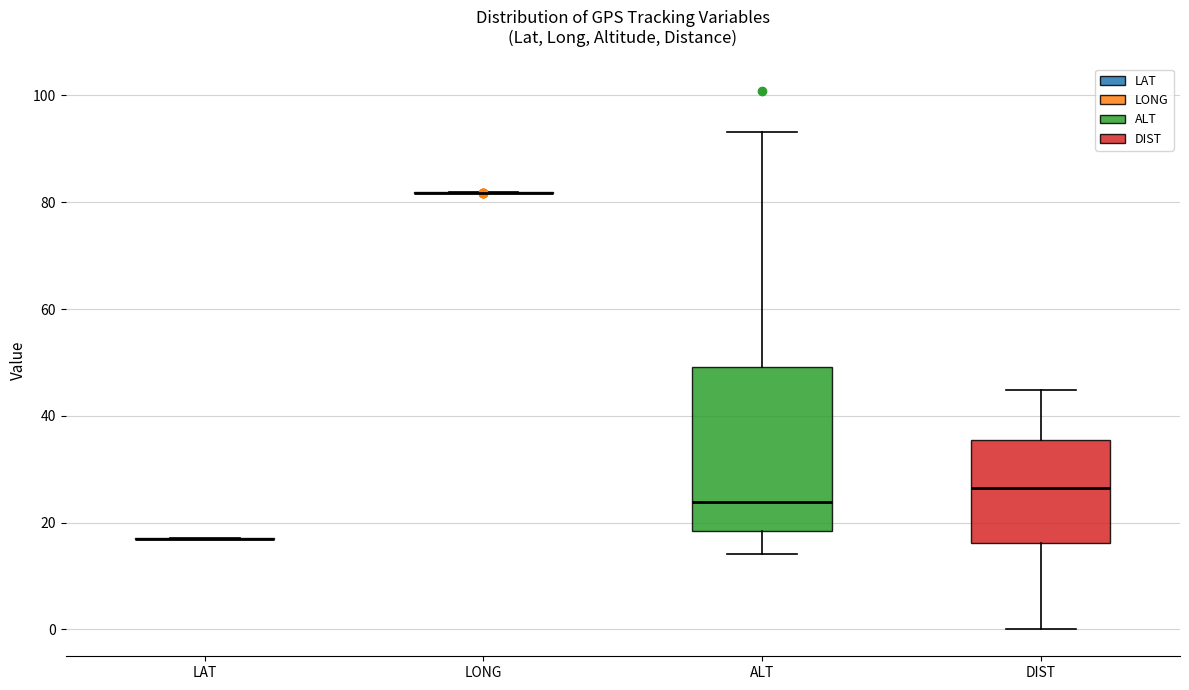

Reading left to right, transcribe this box plot: for each box, give where its median line is, the range the box spans, and where its two whiskers end, as read against the y-axis. The values are not printed on the chart, so give them approximately, as read against the axis.

LAT: box collapsed to a line at 18, whiskers 16 to 18
LONG: box collapsed to a line at 82, whiskers 82 to 82
ALT: median 24, box 18 to 50, whiskers 14 to 94
DIST: median 26, box 16 to 36, whiskers 0 to 44